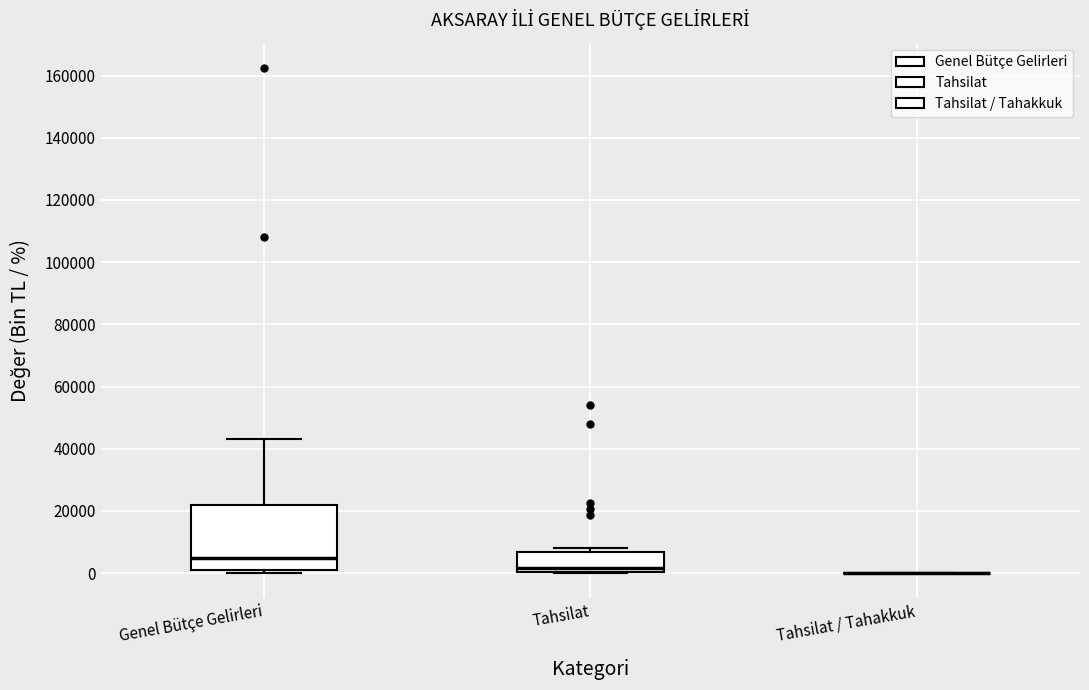

Reading left to right, transcribe this box plot: for each box, give where its median line is, the range the box spans, and where its two whiskers end, as read against the y-axis. The values are not printed on the chart, so give them approximately, as read against the axis.

Genel Bütçe Gelirleri: median 4000, box 2000 to 22000, whiskers 0 to 44000
Tahsilat: median 2000, box 0 to 6000, whiskers 0 to 8000
Tahsilat / Tahakkuk: box collapsed to a line at 0, whiskers 0 to 0